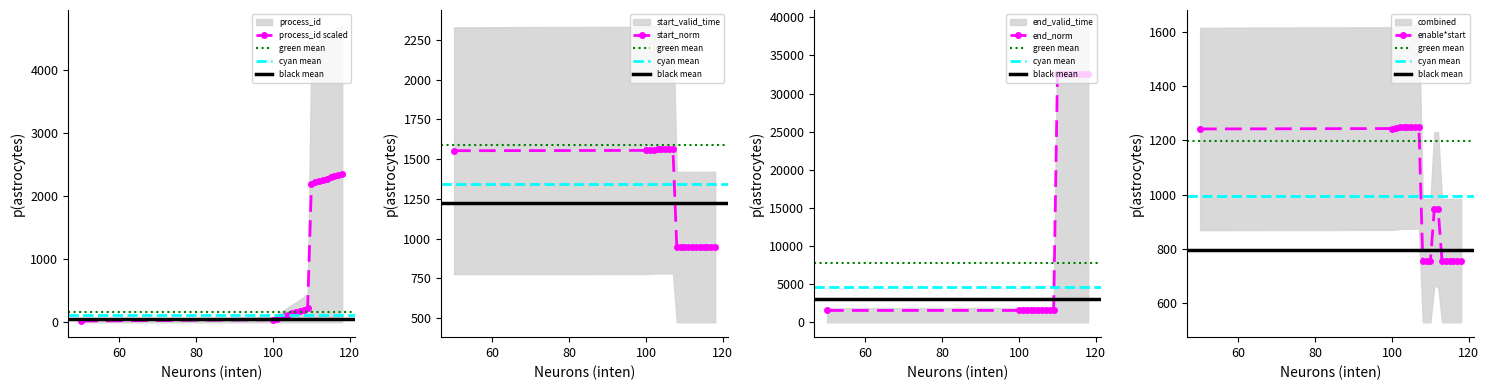

The value of start_valid_time at 108 is 946.7. True or false?

True